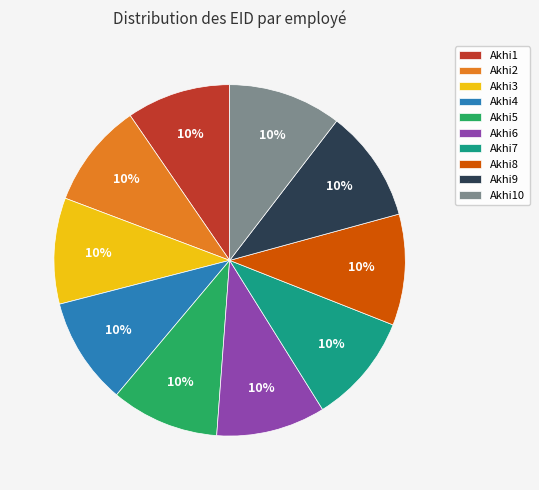

To the nearest percent, what is the combined percentage of Akhi9 and Akhi6?

20%